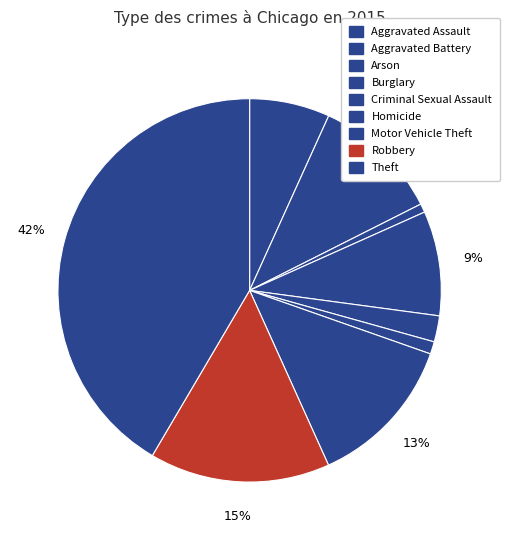

Is there any slice that represents more than half of the pie?

No